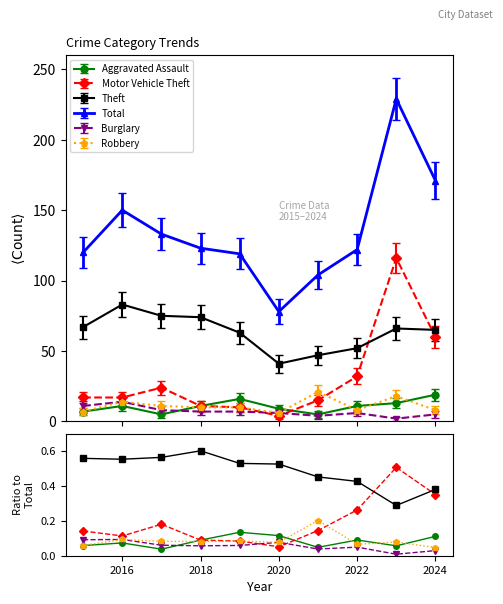

Is the value of Burglary at 2016 greater than the value of Theft at 2016?

No